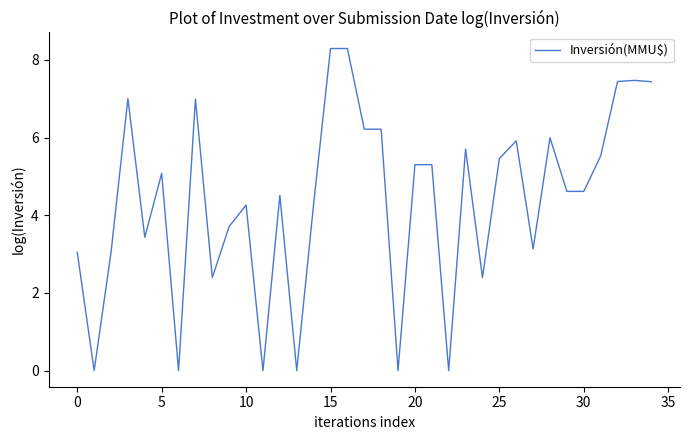

What is the maximum value shown in the chart?

8.3